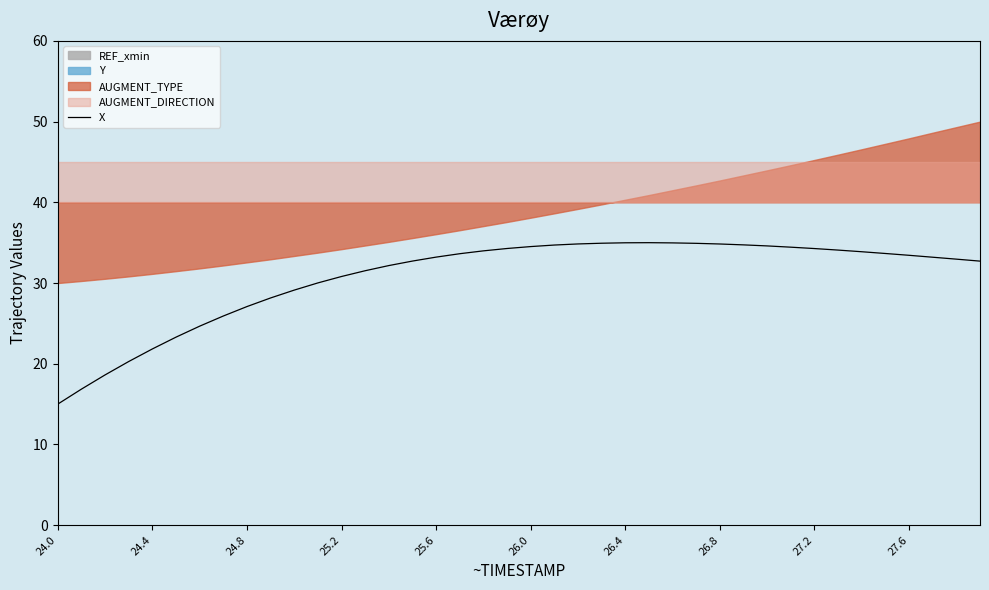

At which category does the chart reach its minimum across all series?

24.0